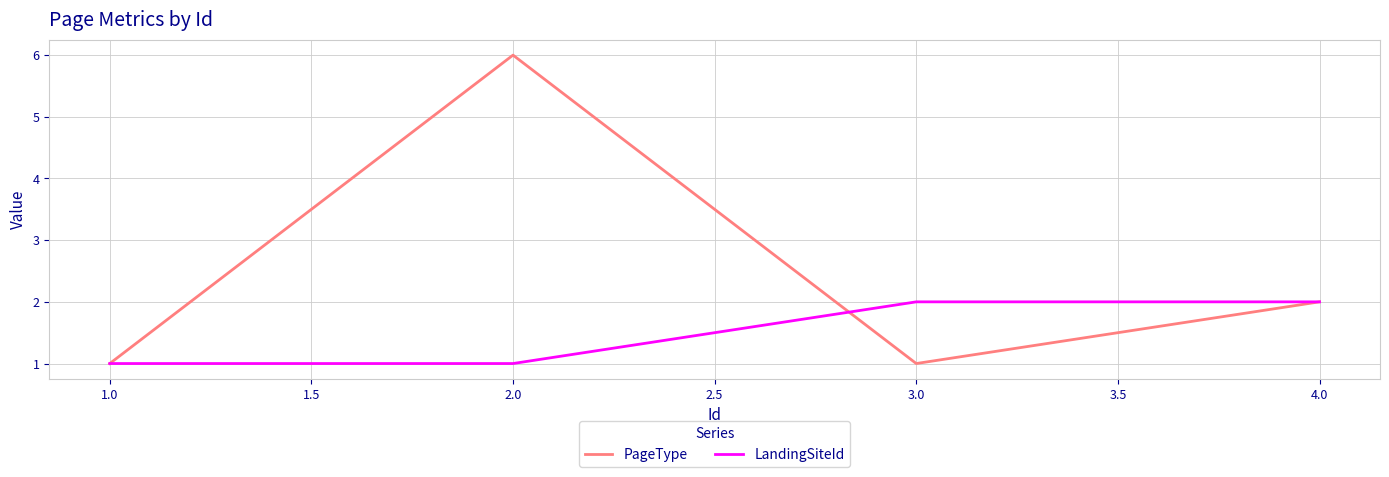

At which label is PageType closest to 3?

4.0